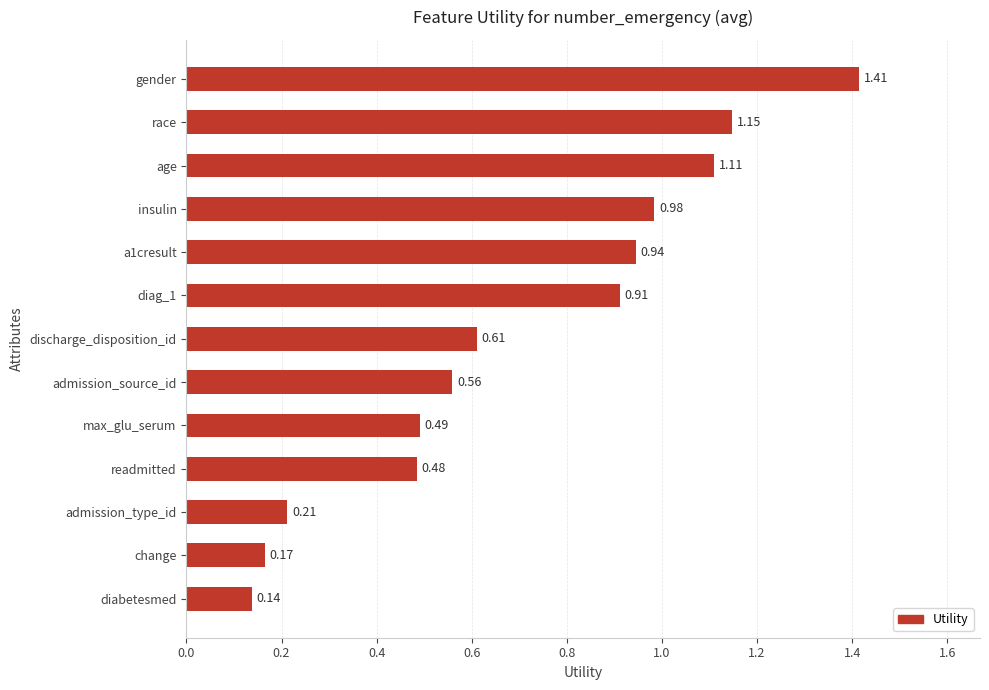

Rank the categories by value from highest to lowest.

gender, race, age, insulin, a1cresult, diag_1, discharge_disposition_id, admission_source_id, max_glu_serum, readmitted, admission_type_id, change, diabetesmed